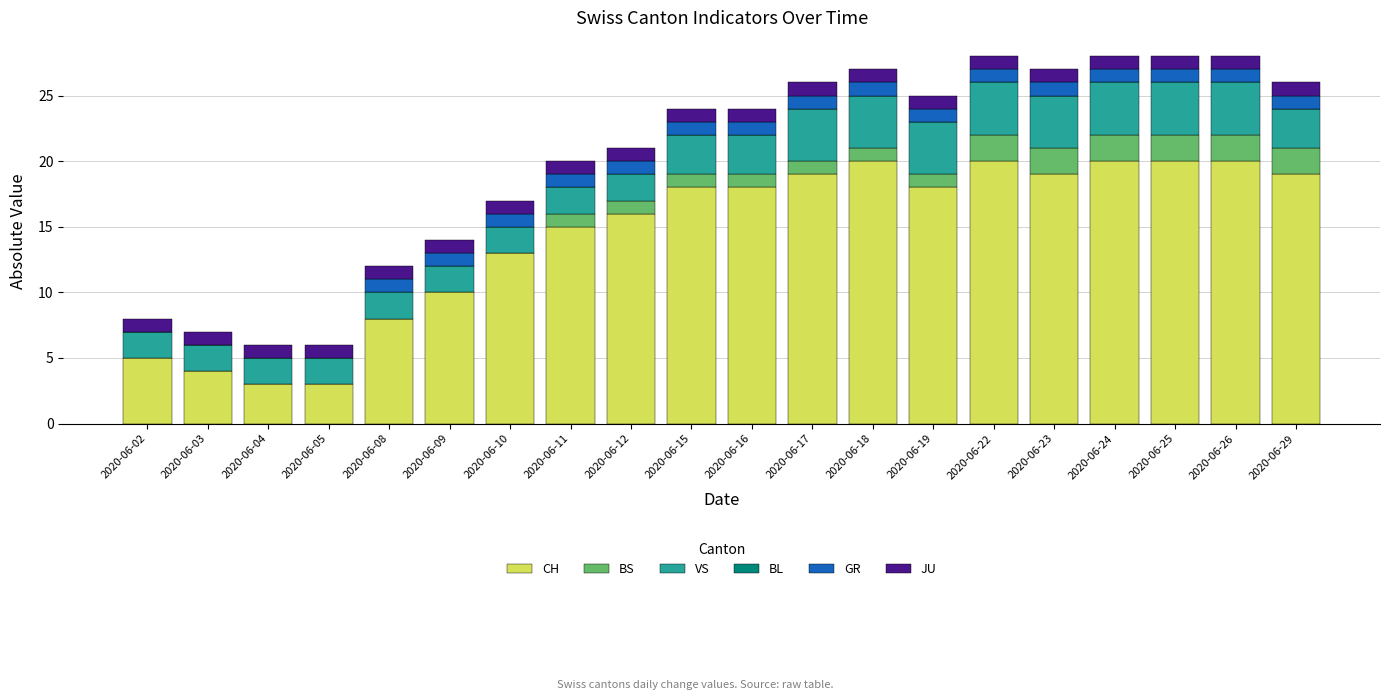

What is the total value across all series at 2020-06-03?

7